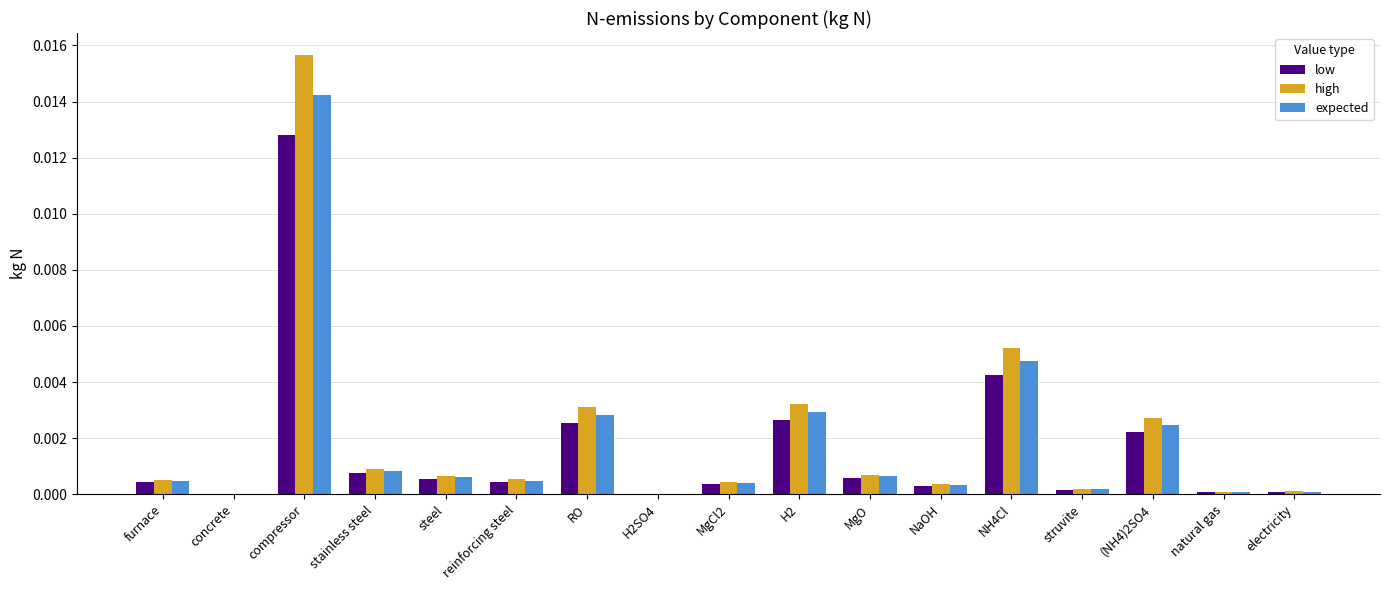

The expected series shows 0.0 at natural gas. True or false?

True